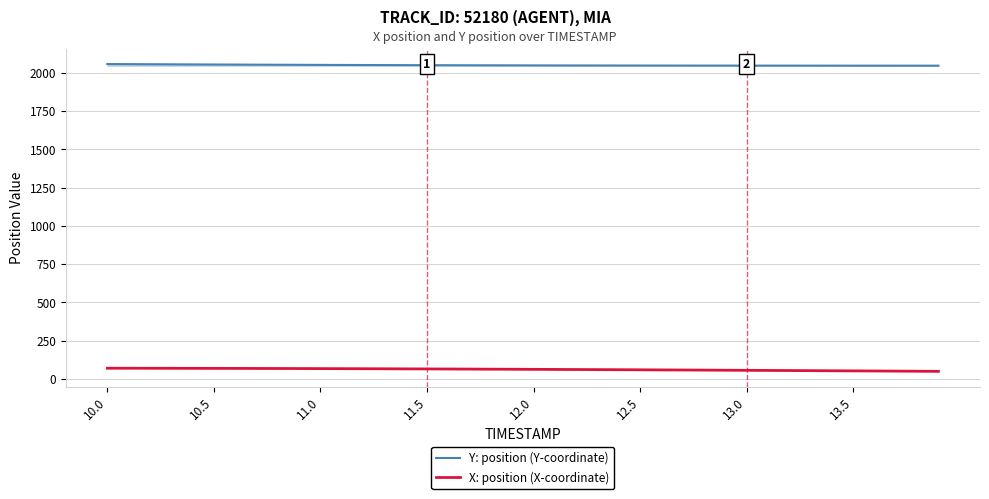

True or false: Y: position (Y-coordinate) and X: position (X-coordinate) cross at least once.

False